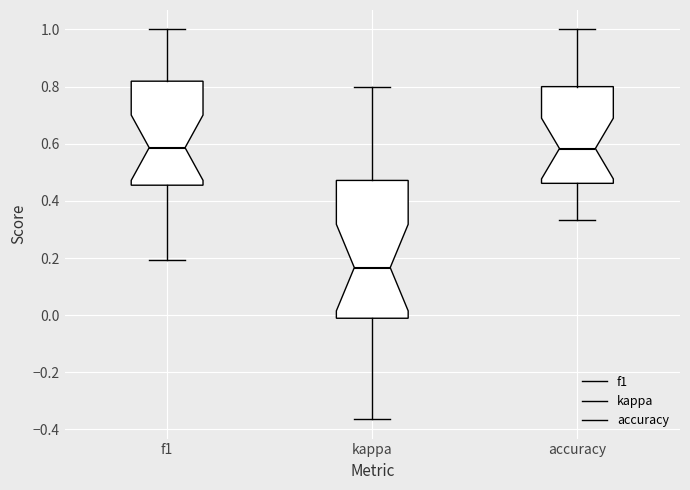

Reading left to right, transcribe this box plot: for each box, give where its median line is, the range the box spans, and where its two whiskers end, as read against the y-axis. The values are not printed on the chart, so give them approximately, as read against the axis.

f1: median 0.58, box 0.46 to 0.82, whiskers 0.20 to 1.00
kappa: median 0.16, box -0.02 to 0.48, whiskers -0.36 to 0.80
accuracy: median 0.58, box 0.46 to 0.80, whiskers 0.34 to 1.00